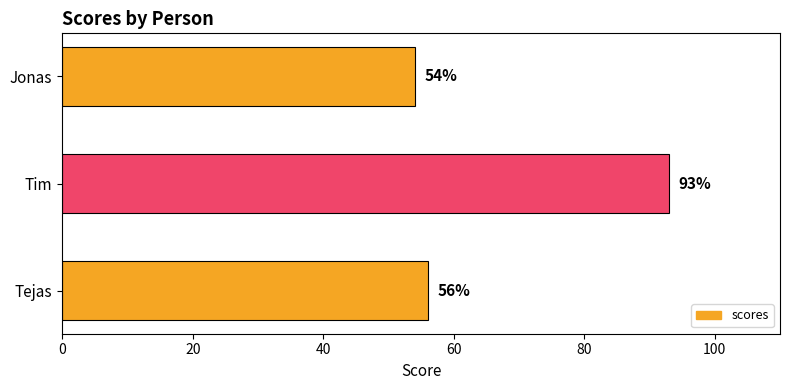

Reading top to bottom, extract all data points from this chart.

54	93	56